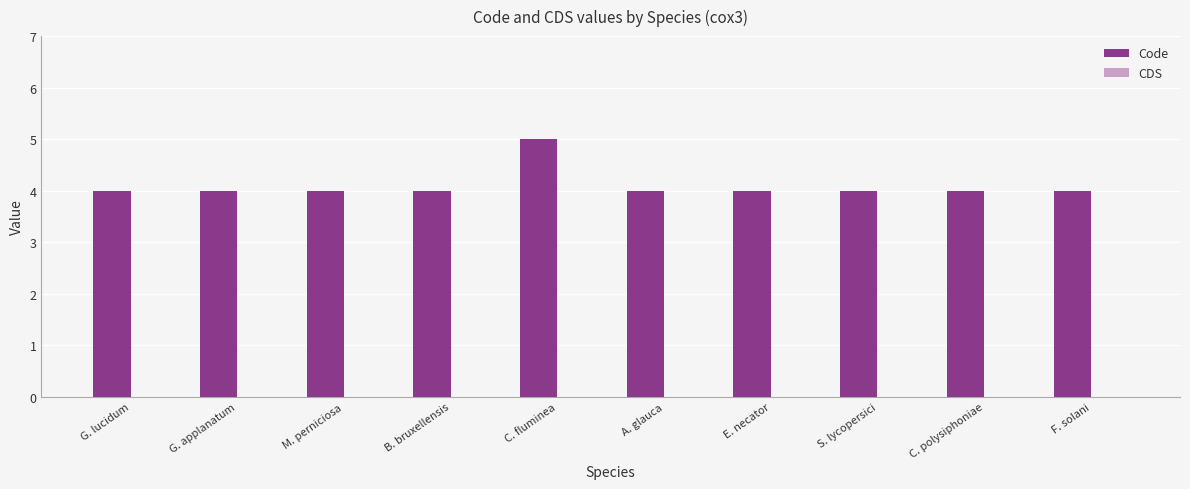

Reading left to right, transcribe all the data shown in this chart.

G. lucidum=4	G. applanatum=4	M. perniciosa=4	B. bruxellensis=4	C. fluminea=5	A. glauca=4	E. necator=4	S. lycopersici=4	C. polysiphoniae=4	F. solani=4